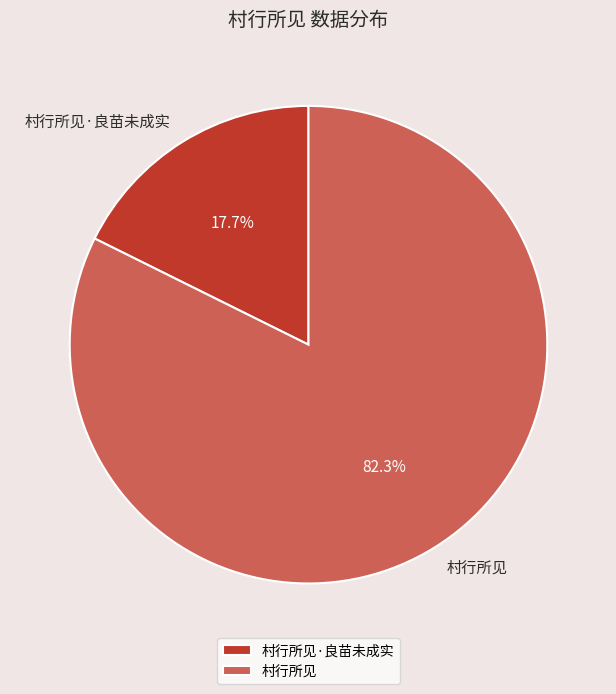

Is the sum of 村行所见·良苗未成实 and 村行所见 greater than half?

Yes